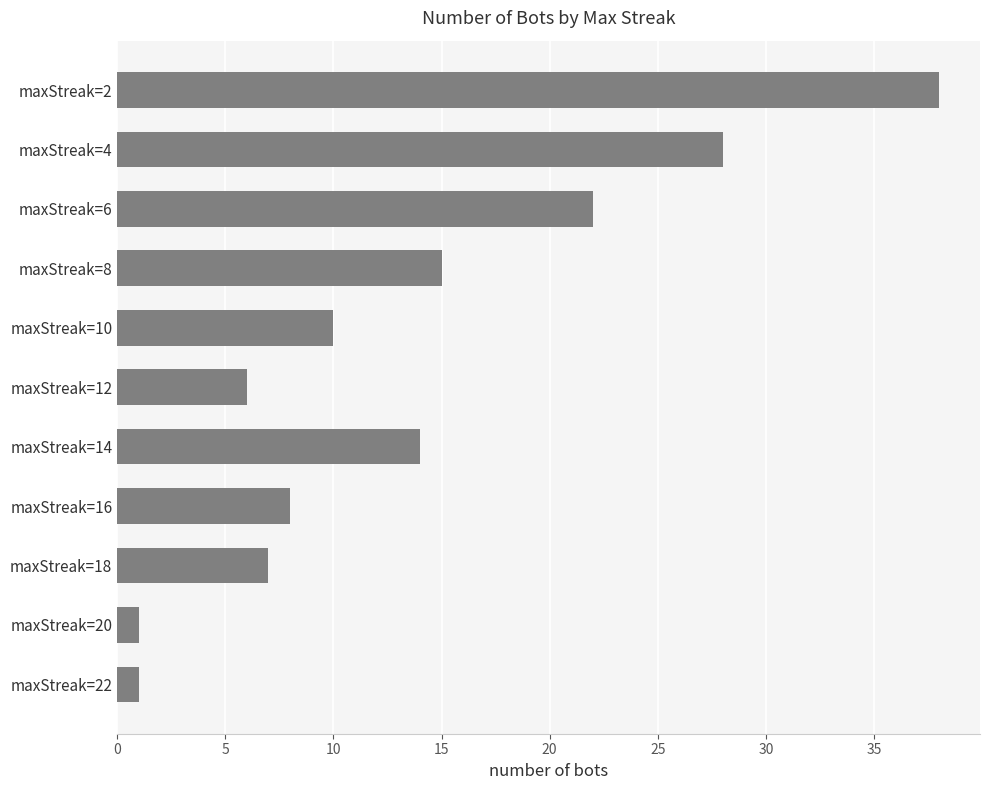

Between maxStreak=18 and maxStreak=16, which is larger?

maxStreak=16